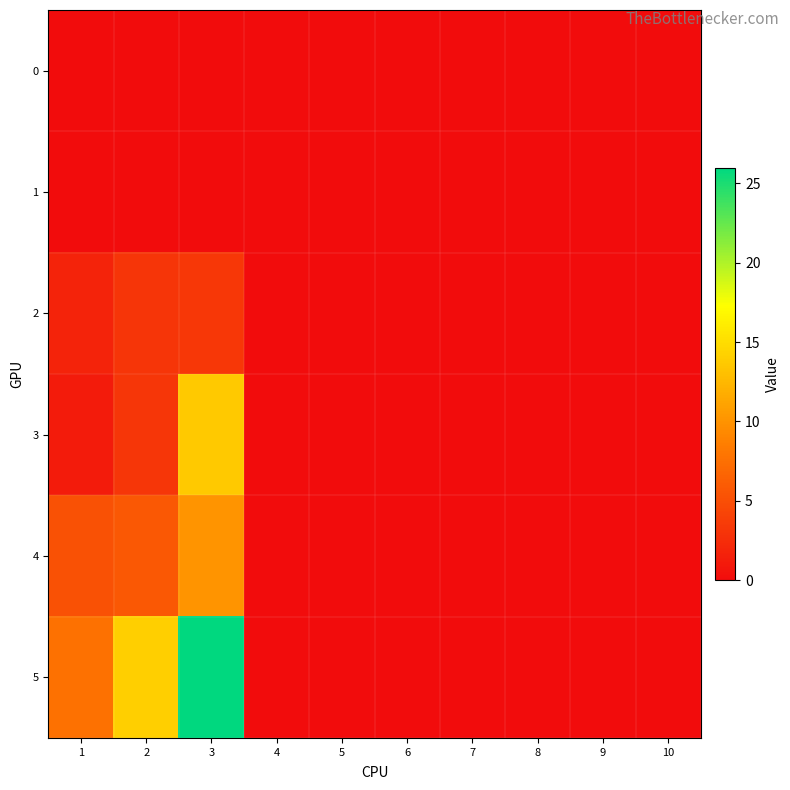

Which series changed the most between 2 and 9?

5